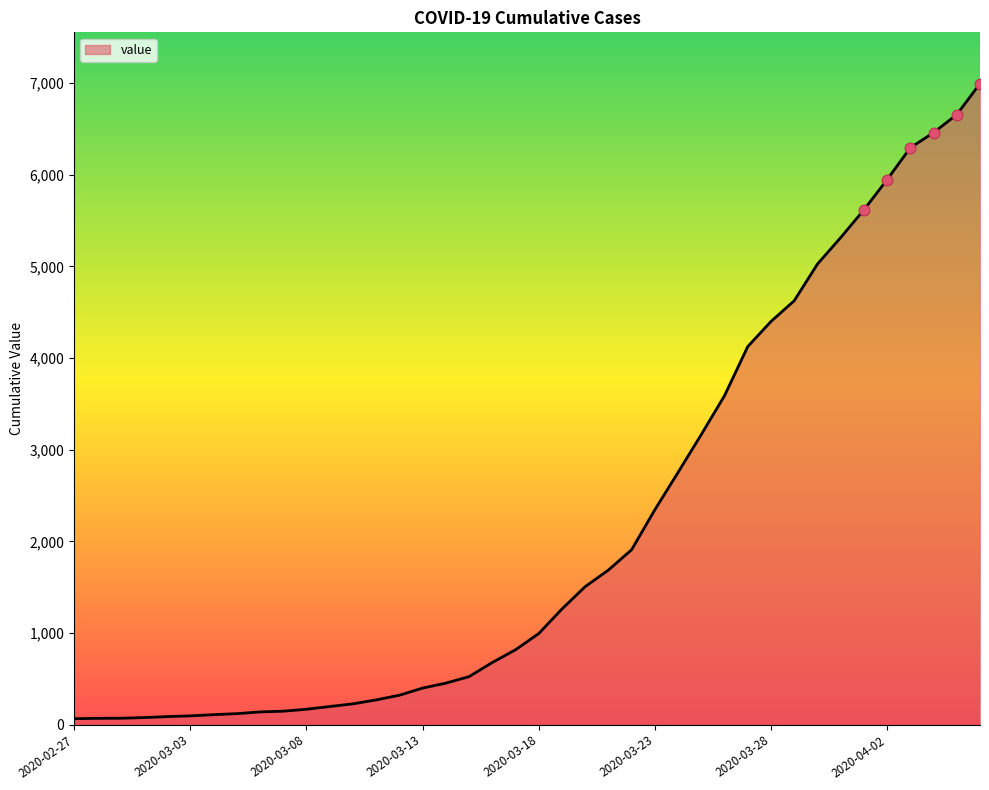

What is the difference between the maximum and minimum values?

6931